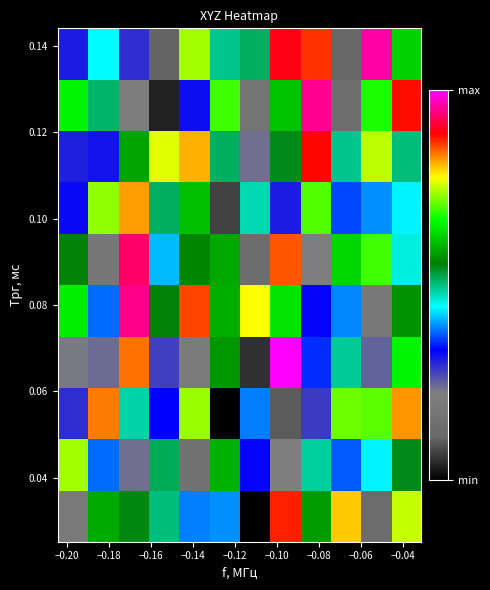

What is the smallest value displayed?

-0.1